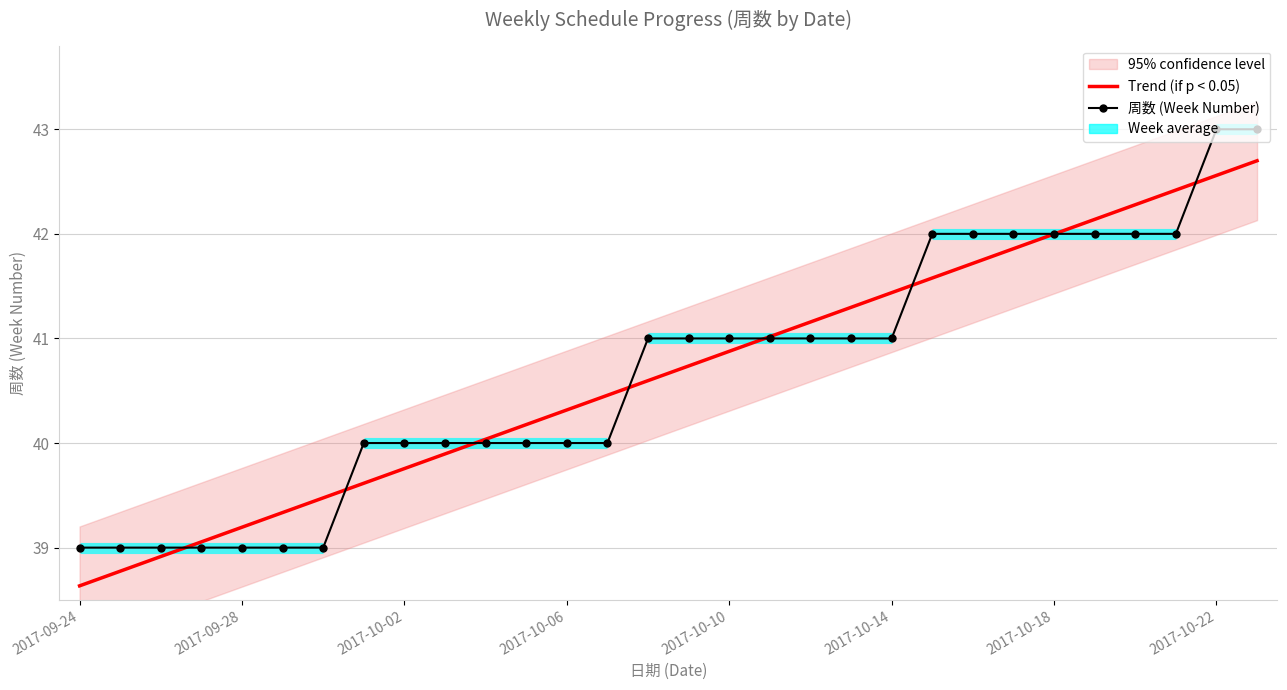

After their last crossing, which series has the higher values: Trend (if p < 0.05) or 周数 (Week Number)?

周数 (Week Number)